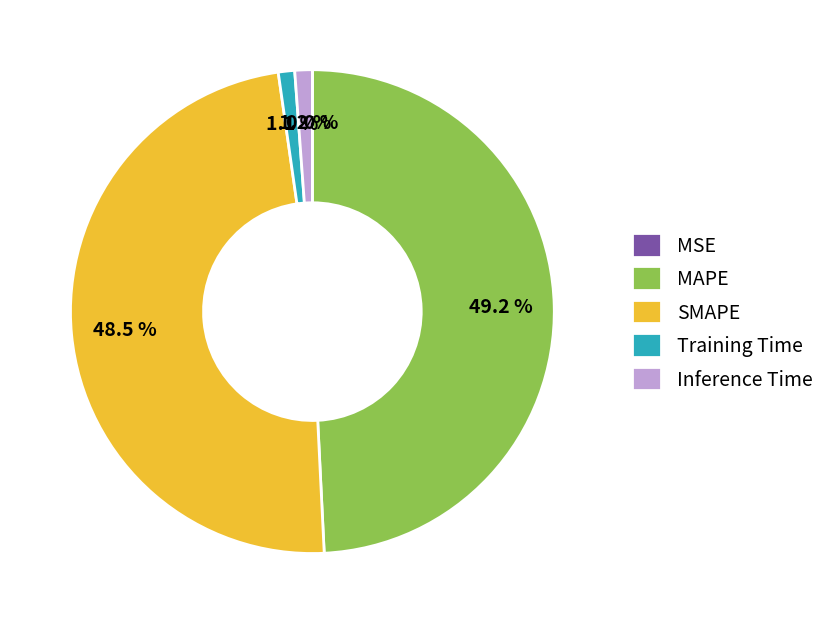

Is the sum of MAPE and SMAPE greater than half?

Yes